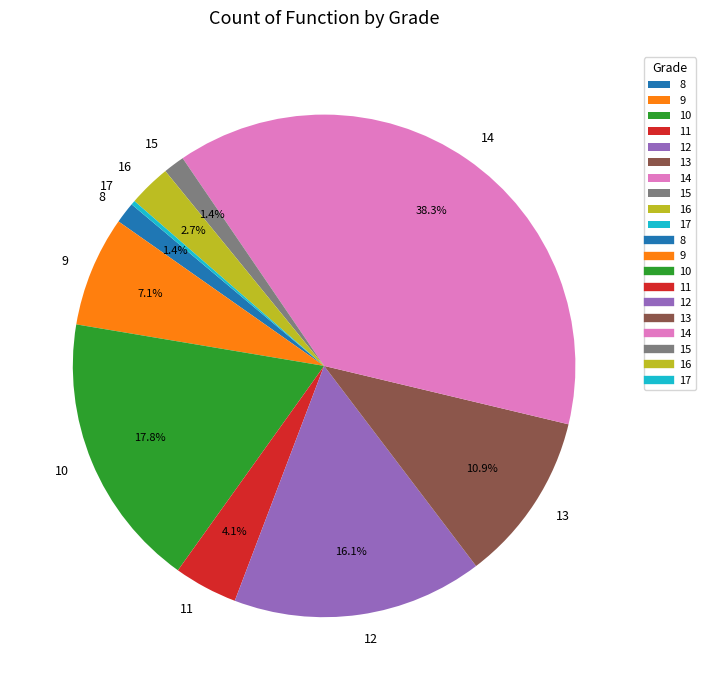

True or false: 13 accounts for 22% of the total.

False